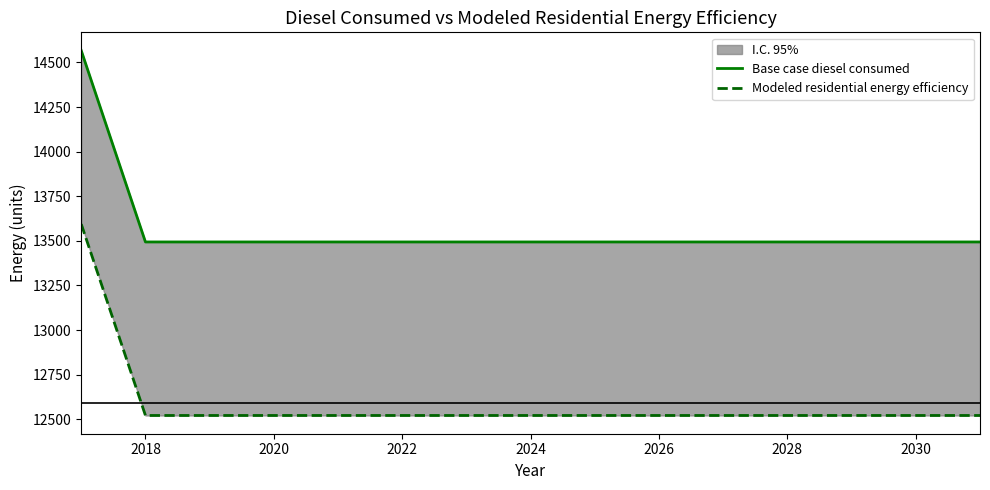

True or false: Base case diesel consumed and Modeled residential energy efficiency cross at least once.

False